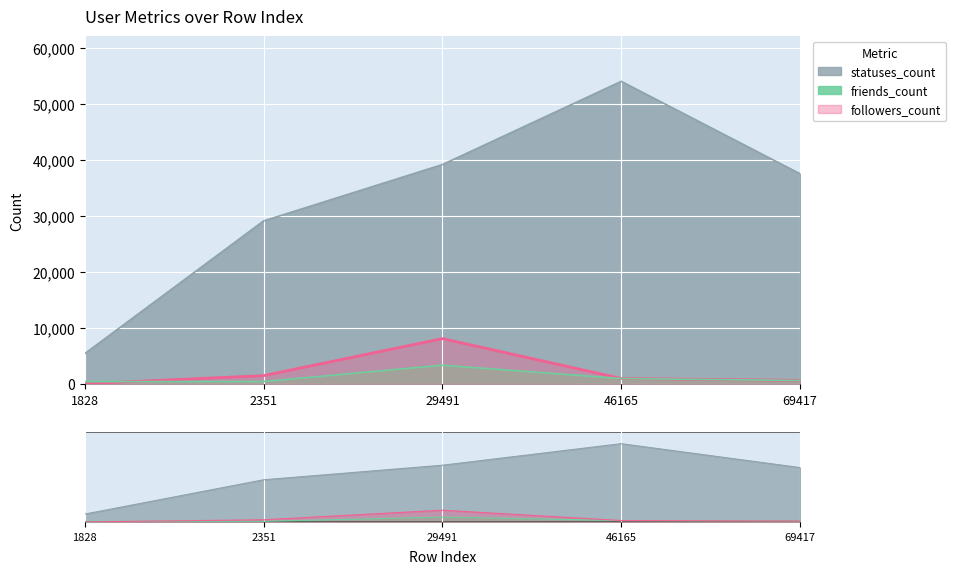

What is the sum of all followers_count values?

11265